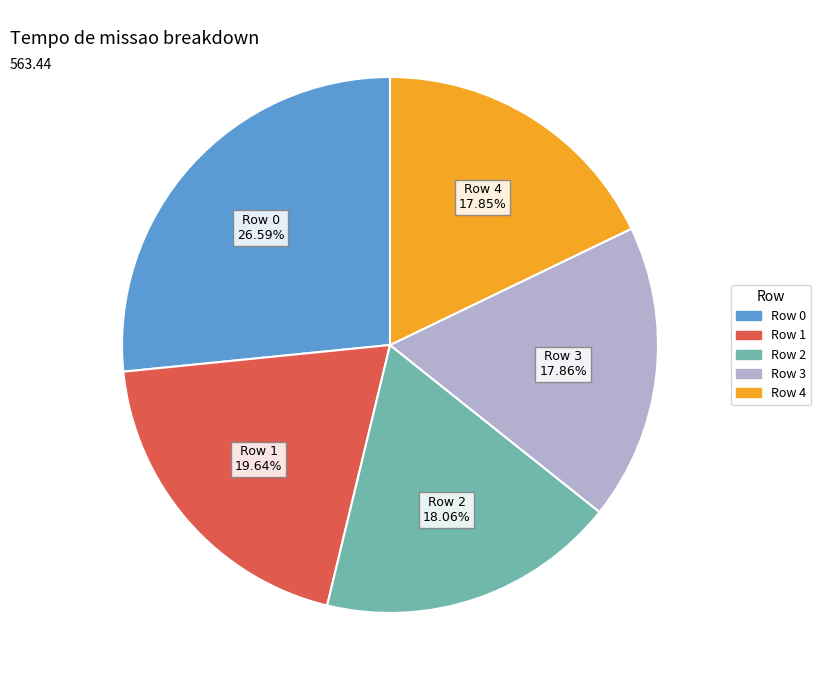

Does Row 2 account for over 50% of the chart?

No